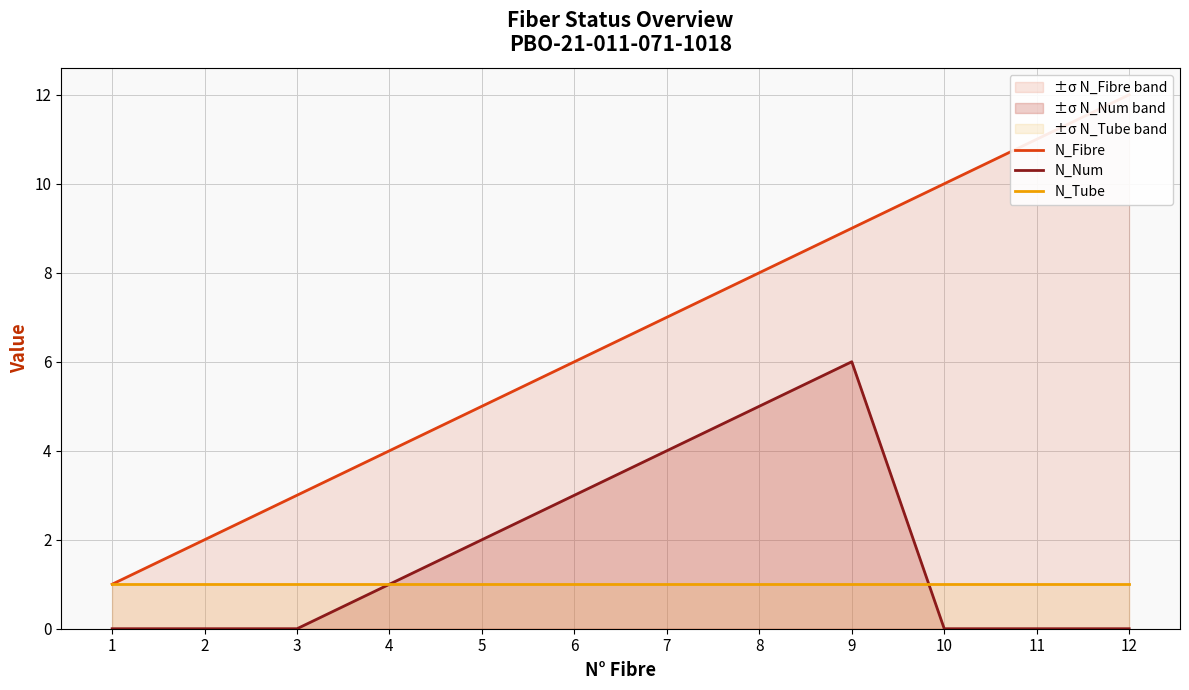

Reading left to right, what are all the values shown in this chart?

N_Fibre: 1=1	2=2	3=3	4=4	5=5	6=6	7=7	8=8	9=9	10=10	11=11	12=12
N_Num: 1=0	2=0	3=0	4=1	5=2	6=3	7=4	8=5	9=6	10=0	11=0	12=0
N_Tube: 1=1	2=1	3=1	4=1	5=1	6=1	7=1	8=1	9=1	10=1	11=1	12=1